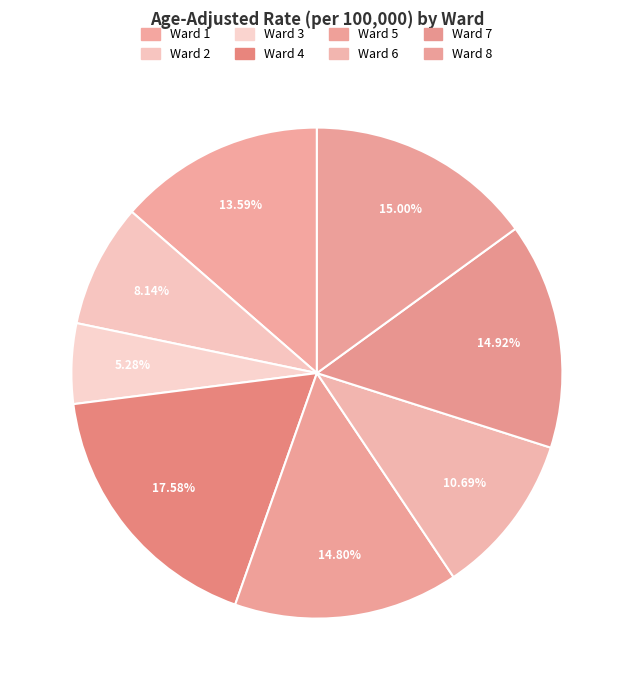

What portion of the pie excludes Ward 8?

85.0%